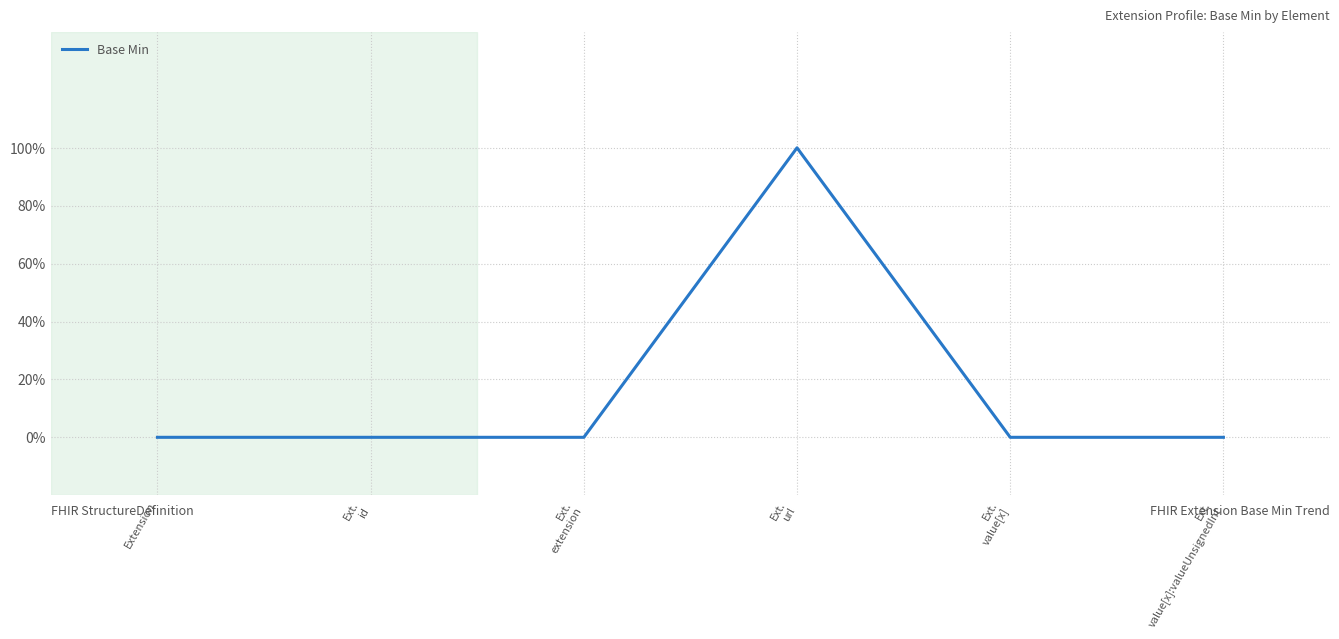

Rank the categories by value from highest to lowest.

Ext.
url, Extension, Ext.
id, Ext.
extension, Ext.
value[x], Ext.
value[x]:valueUnsignedInt